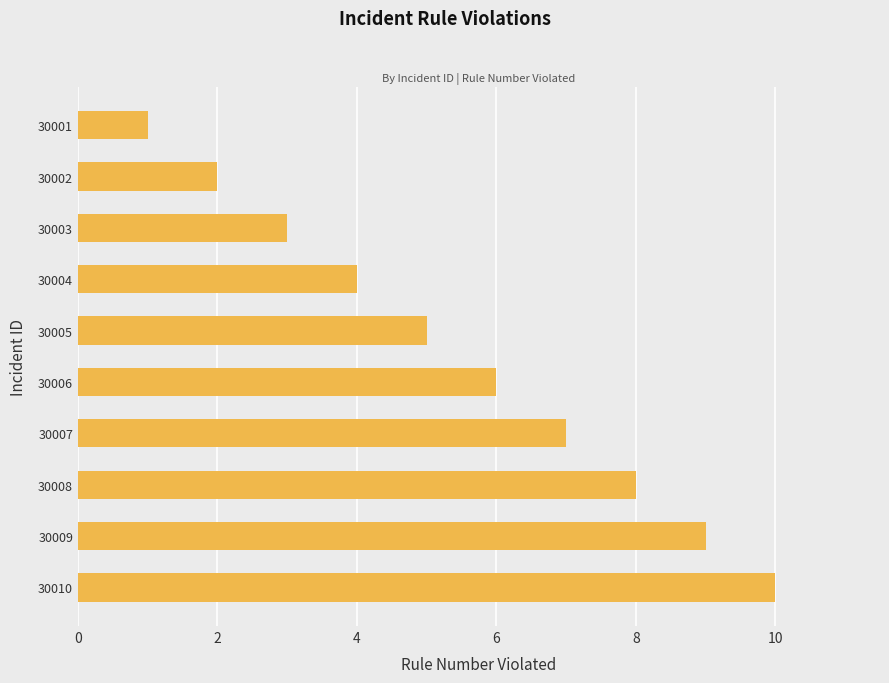

Does the chart contain any negative values?

No